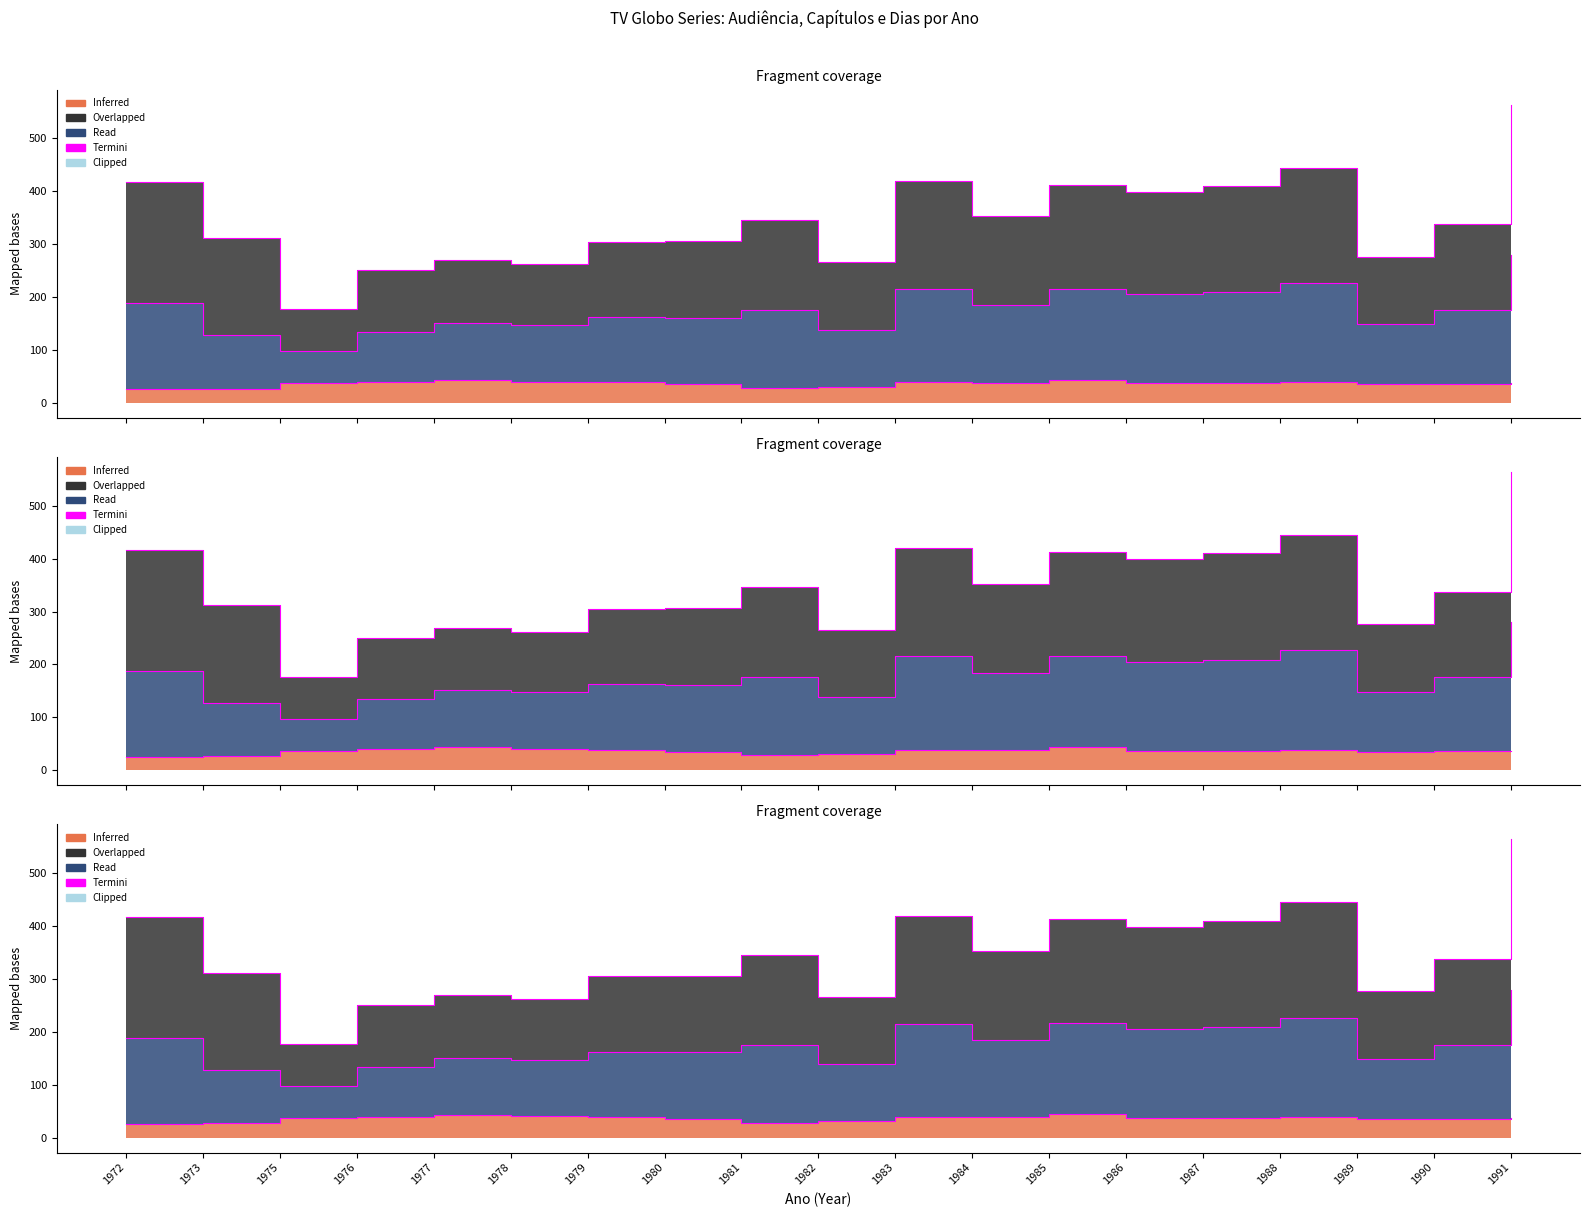

Reading left to right, extract all data points from this chart.

Audiência: 25.4	27.1	37.2	39.4	43.3	40.2	38.8	35.5	27.9	30.9	39.2	38.2	43.8	37.2	37.1	39.0	35.2	36.0	36.7
Capítulos: 188.4	128.1	97.2	134.4	151.1	147.2	162.5	161.0	175.9	138.3	215.2	184.2	215.8	205.2	209.1	226.5	148.8	175.8	279.7